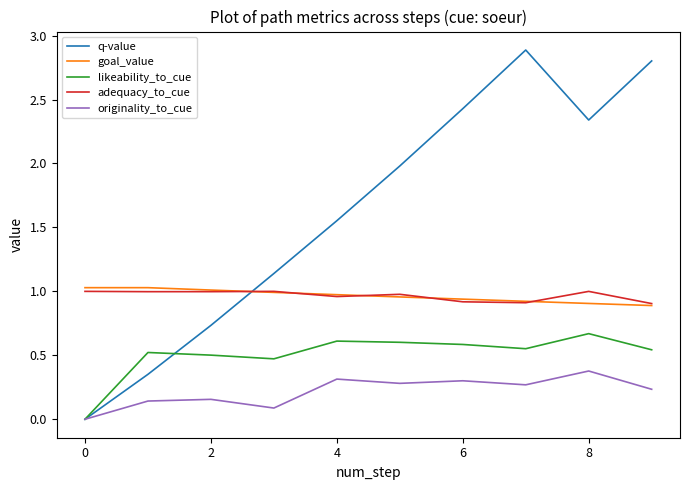

True or false: originality_to_cue and adequacy_to_cue intersect in this chart.

False